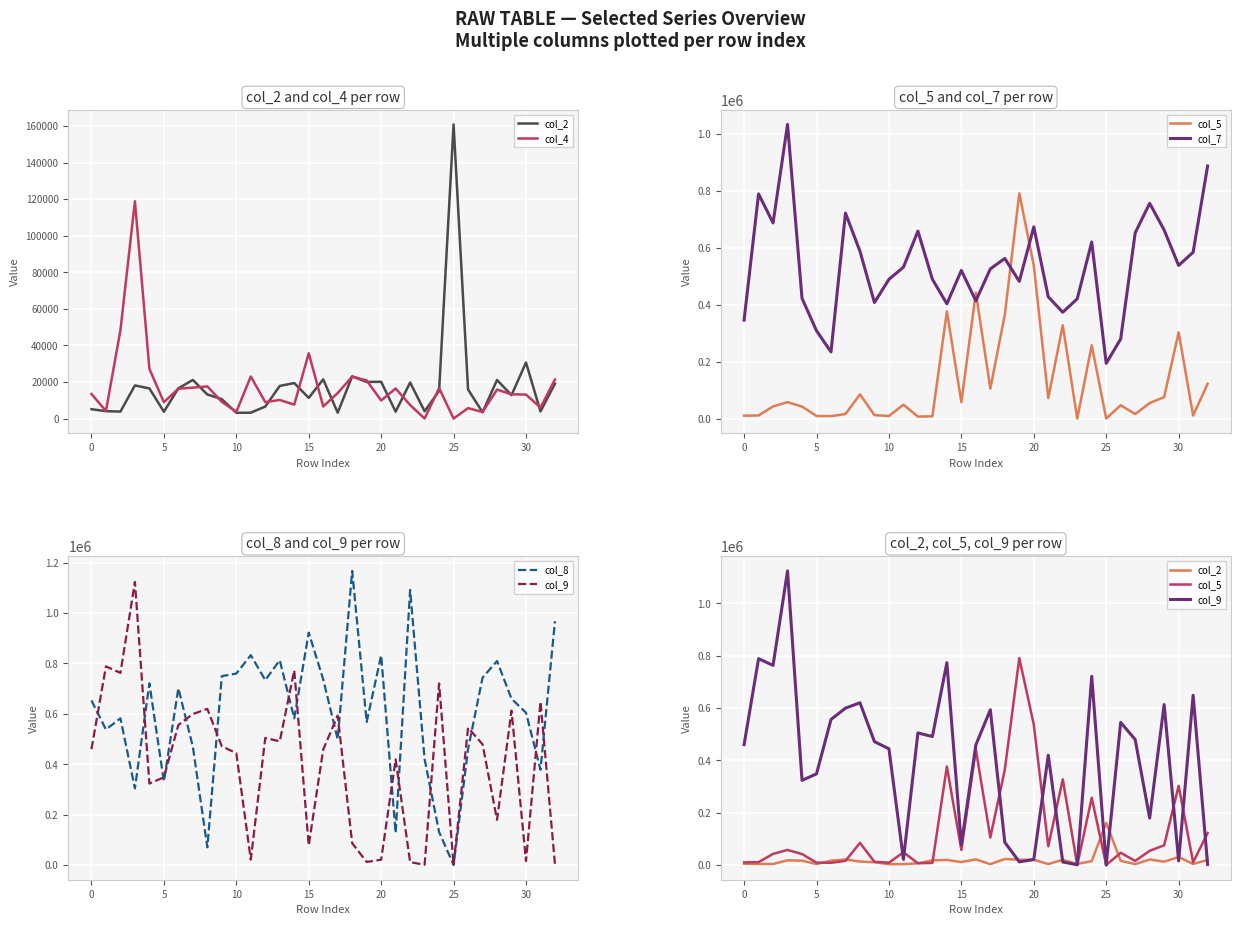

How many values in the col_5 series are below 48600?

16